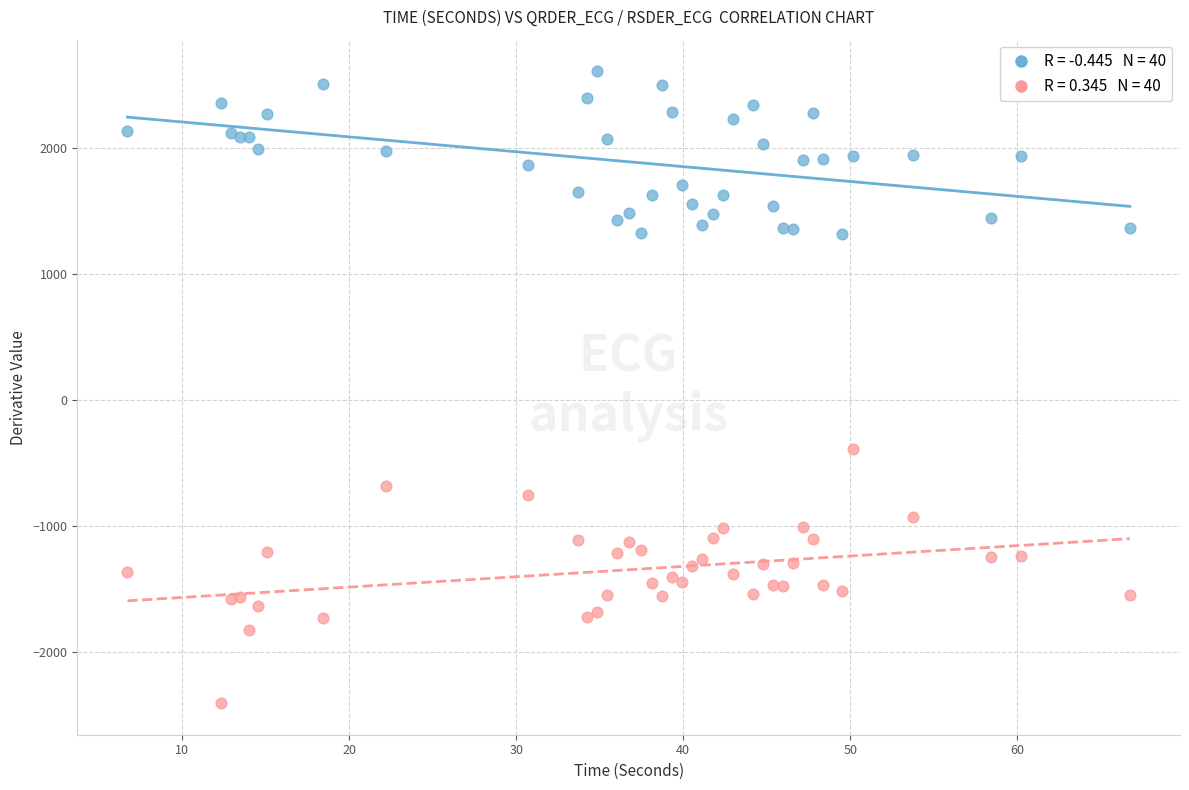

Across all series, what Y value is closest to 98?

-394.9